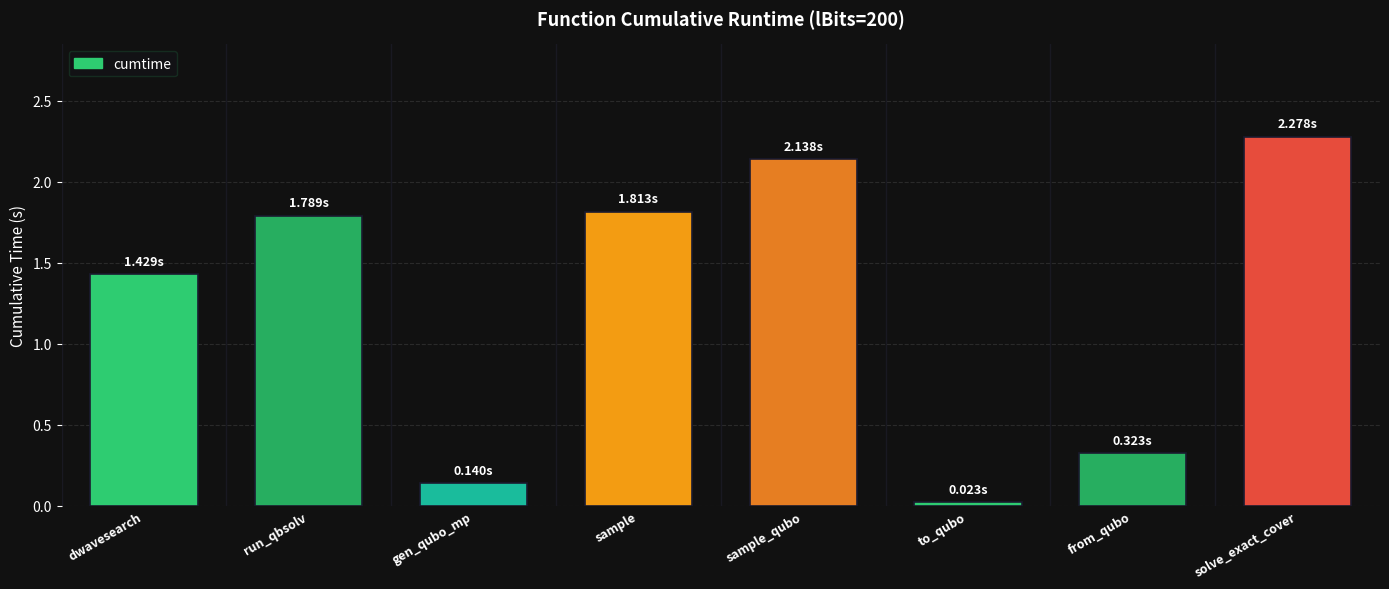

What position from the right is from_qubo?

2